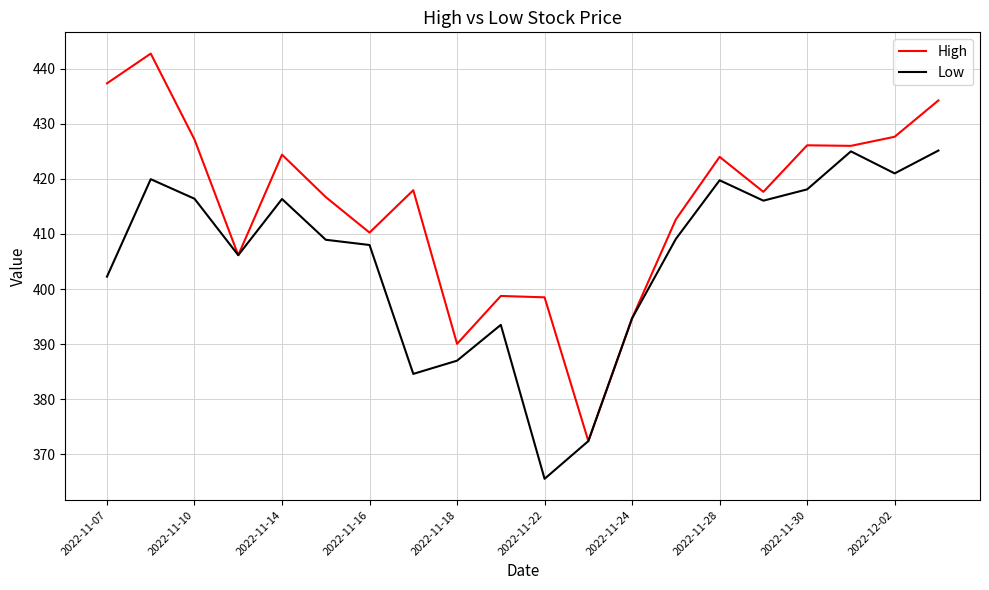

Which series has the largest range (max minus min)?

High